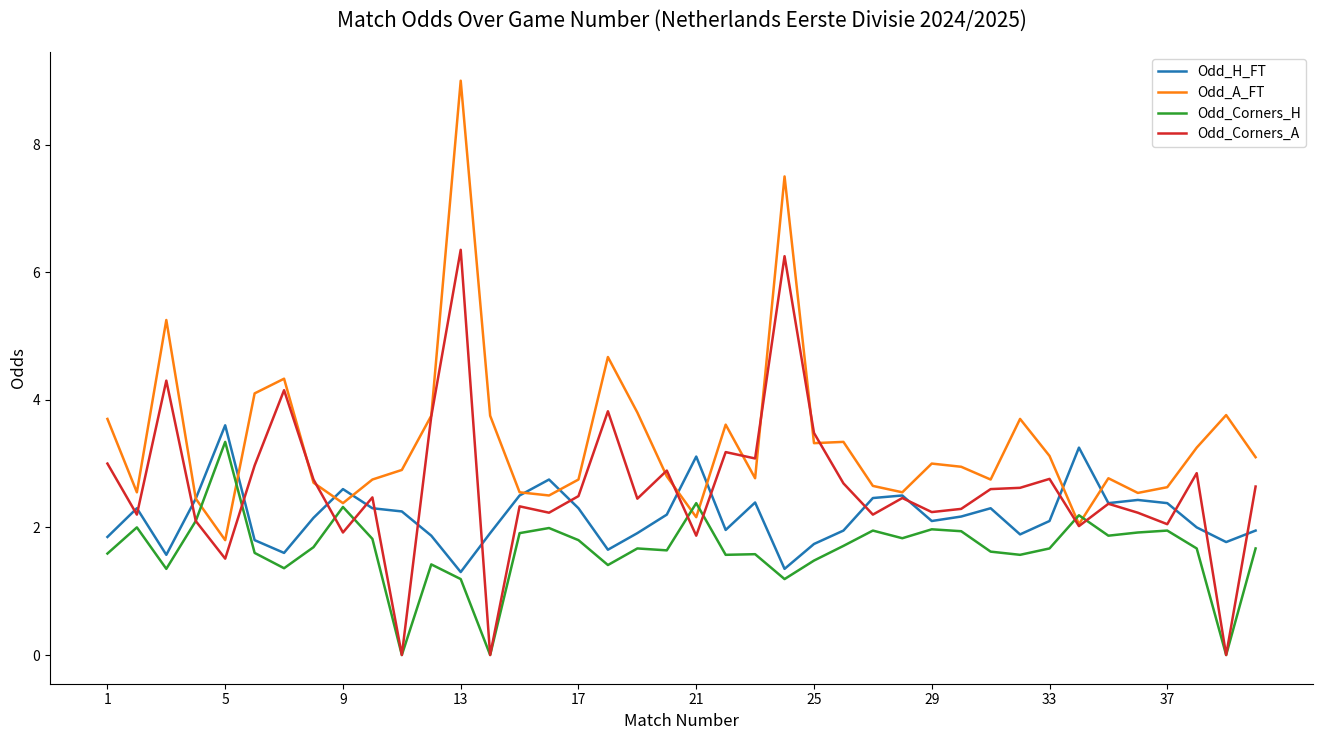

Which series has the widest spread of values?

Odd_A_FT